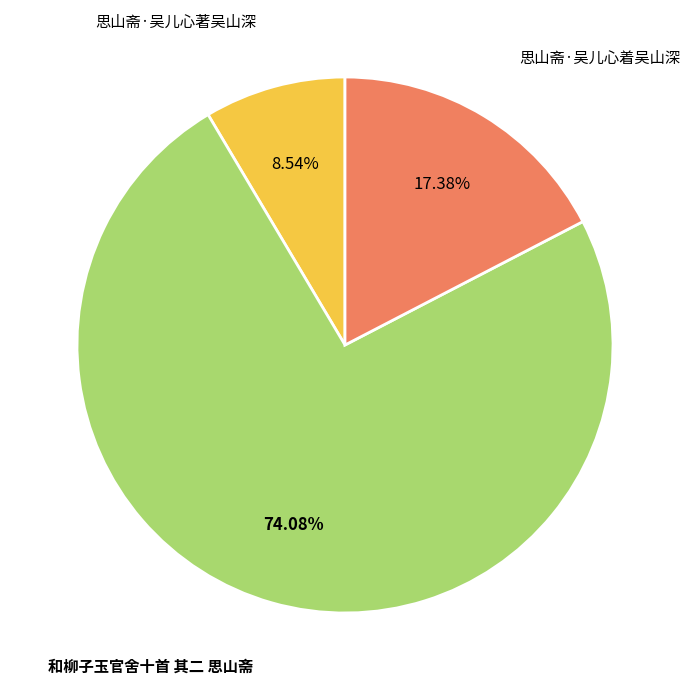

Rank the categories by value from highest to lowest.

和柳子玉官舍十首 其二 思山斋, 思山斋·吴儿心着吴山深, 思山斋·吴儿心著吴山深